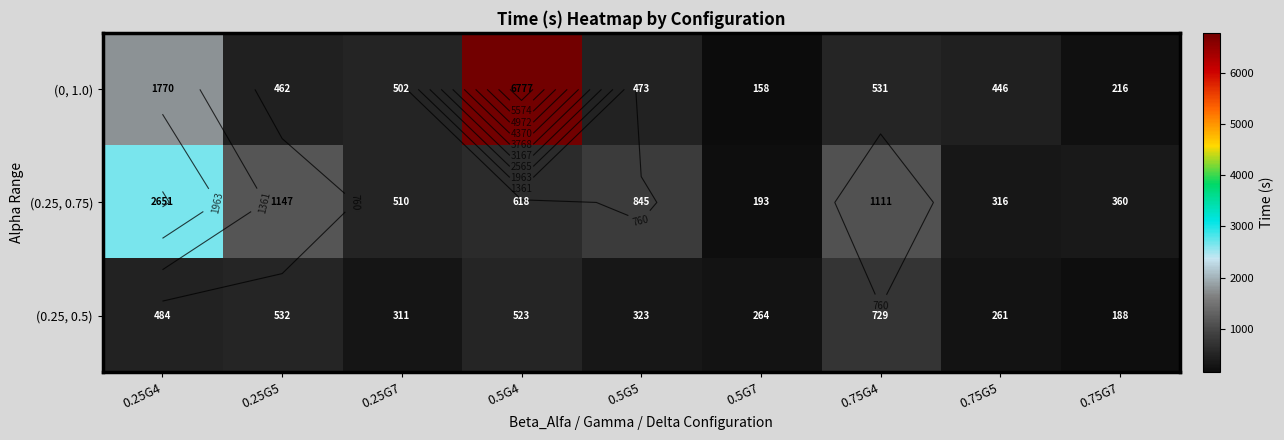

True or false: (0.25, 0.75) has a value of 785.4 at 0.25G7.

False